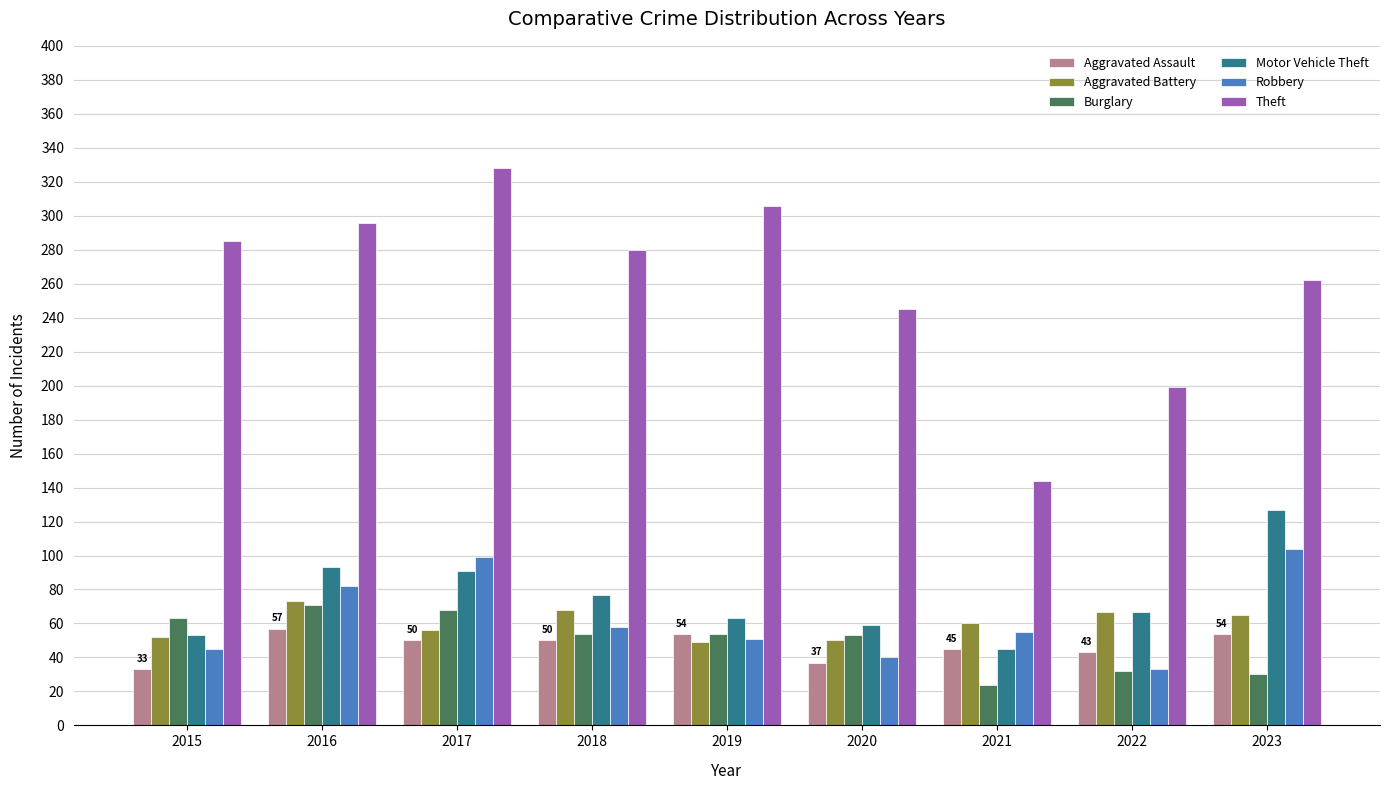

Is the value of Robbery at 2018 greater than the value of Motor Vehicle Theft at 2022?

No